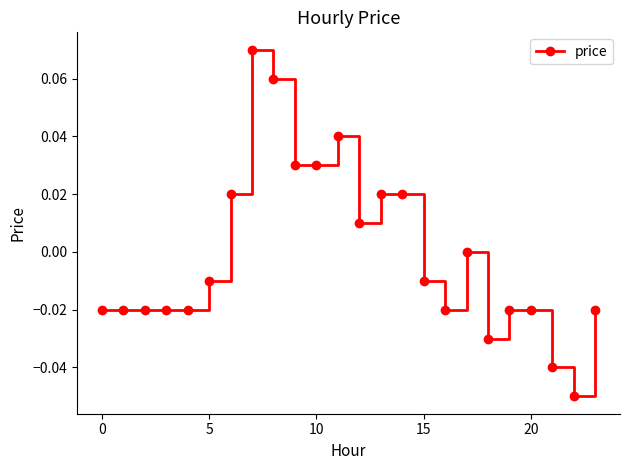

What is the difference between the maximum and second lowest values?

0.1